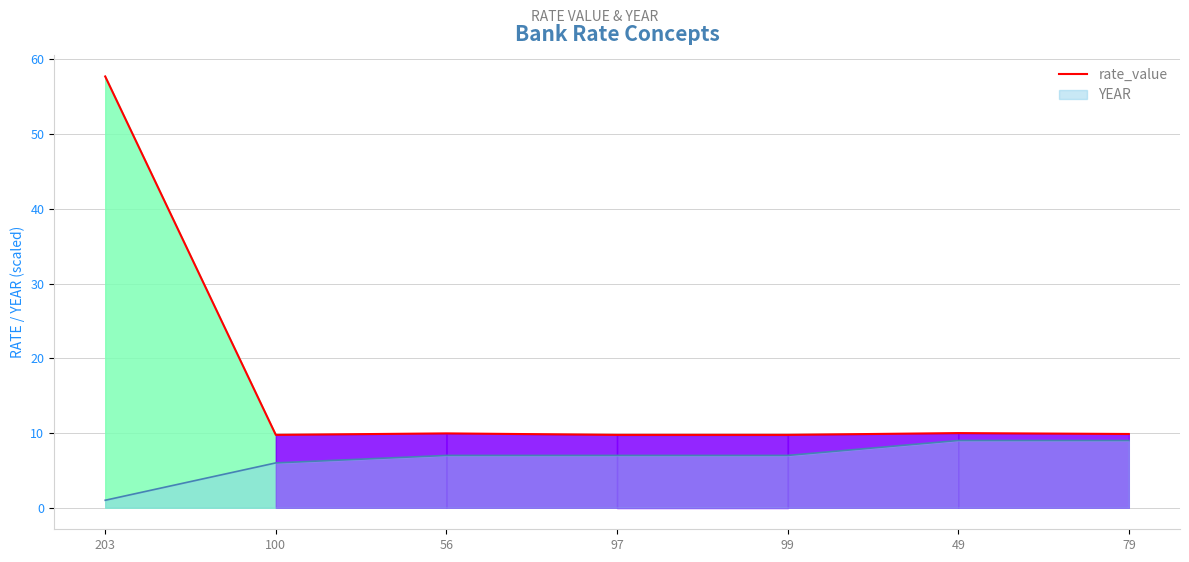

Rank the categories by value from highest to lowest.

203, 49, 56, 79, 100, 97, 99